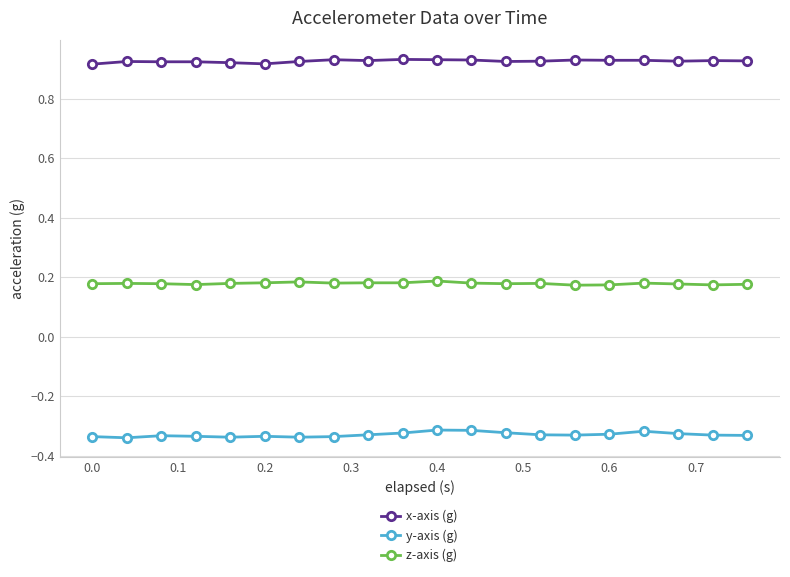

Which series has the widest spread of values?

y-axis (g)